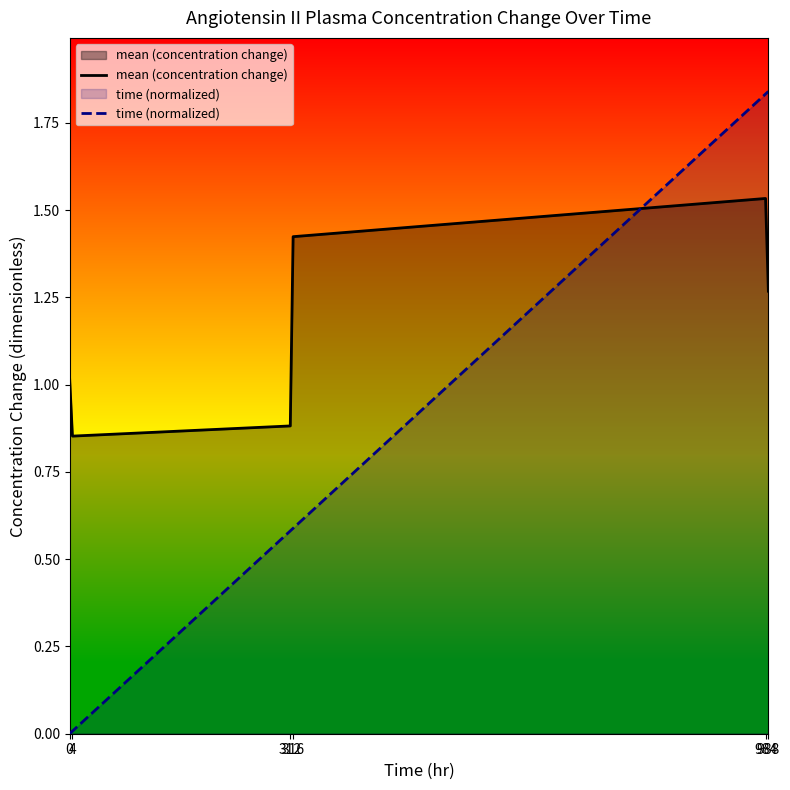

Where is the first local minimum for mean (concentration change)?

4